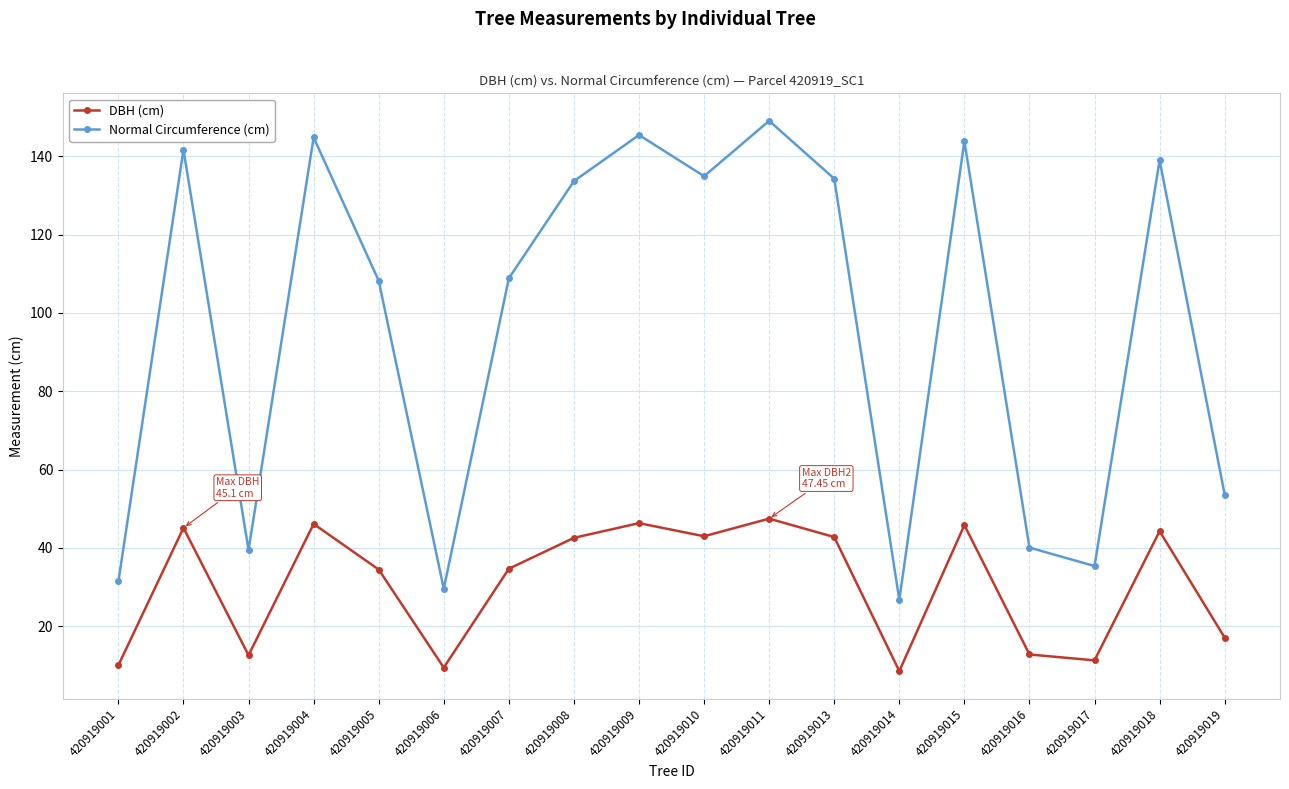

At which category does Normal Circumference (cm) reach its first local valley?

420919003